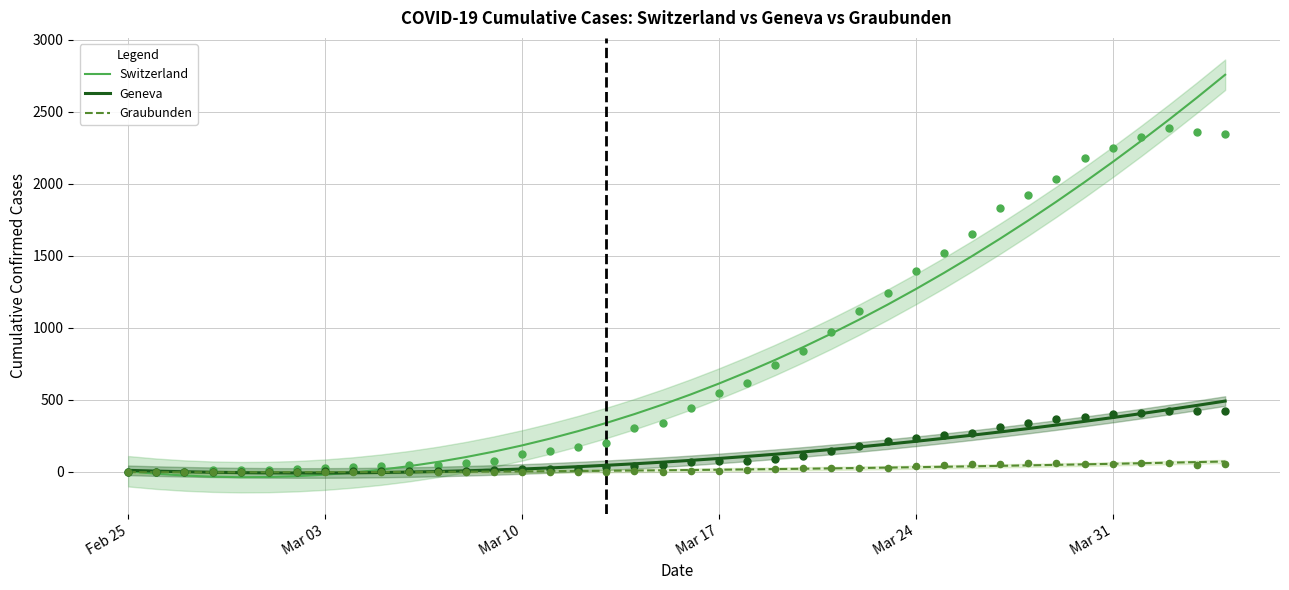

Which series reaches the minimum Y coordinate?

Switzerland